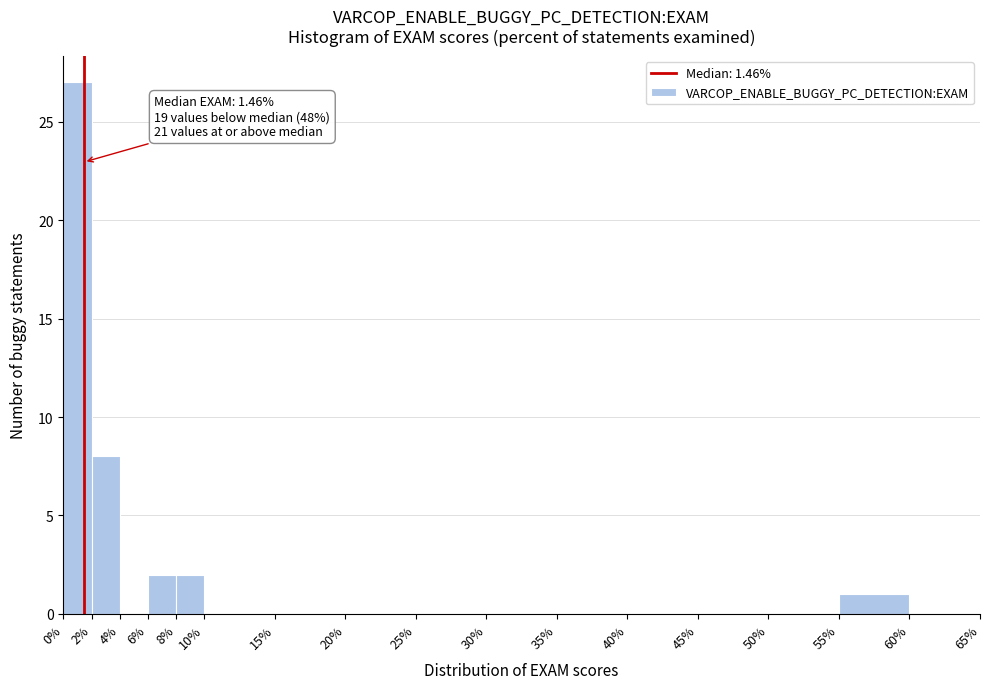

Over which range of the x-axis is the bar tallest?

0% to 2%